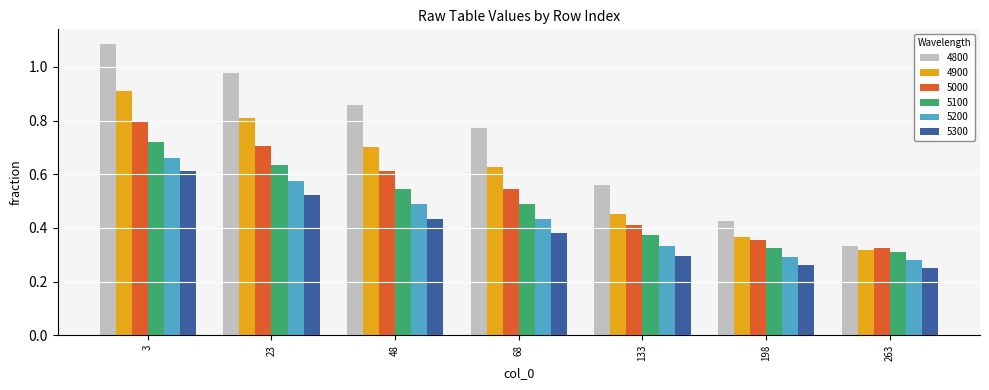

At which label does 5100 reach its peak?

3